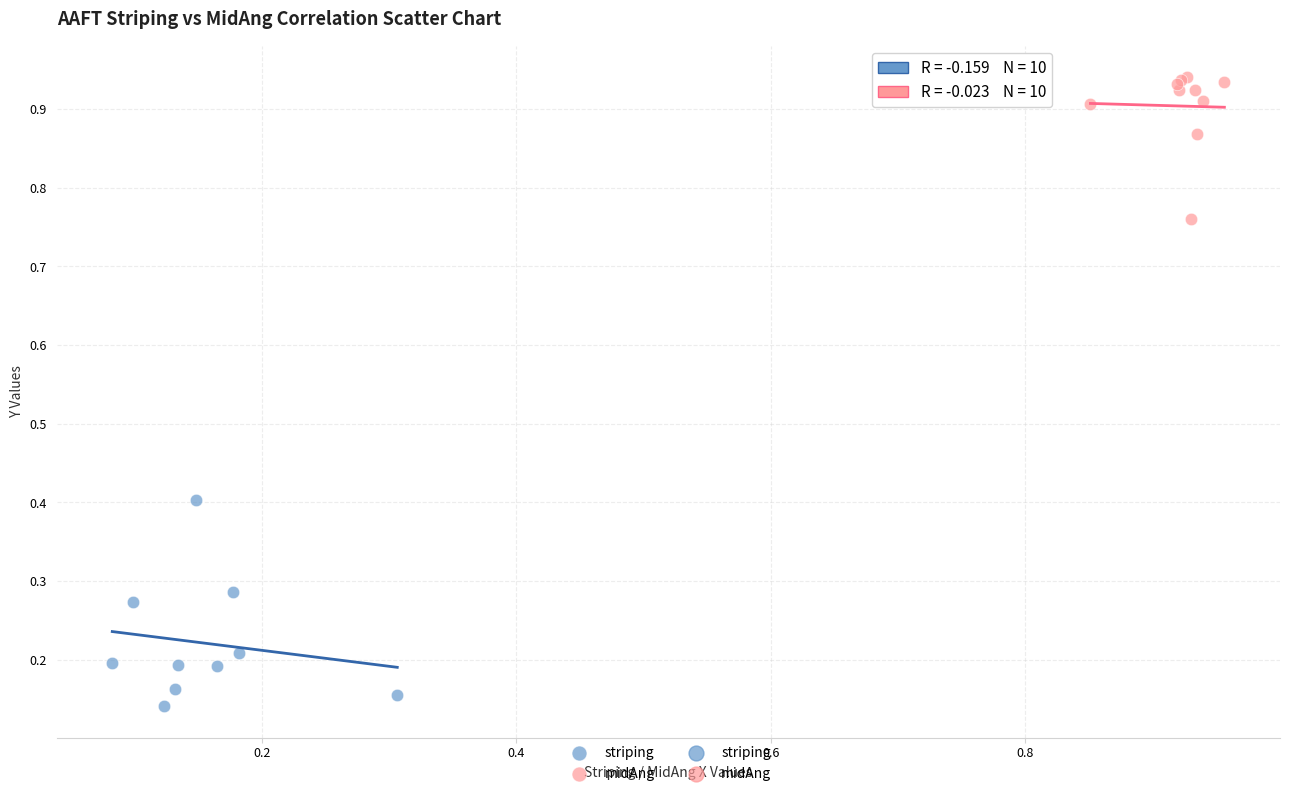

Which series has the largest Y range (max minus min)?

striping